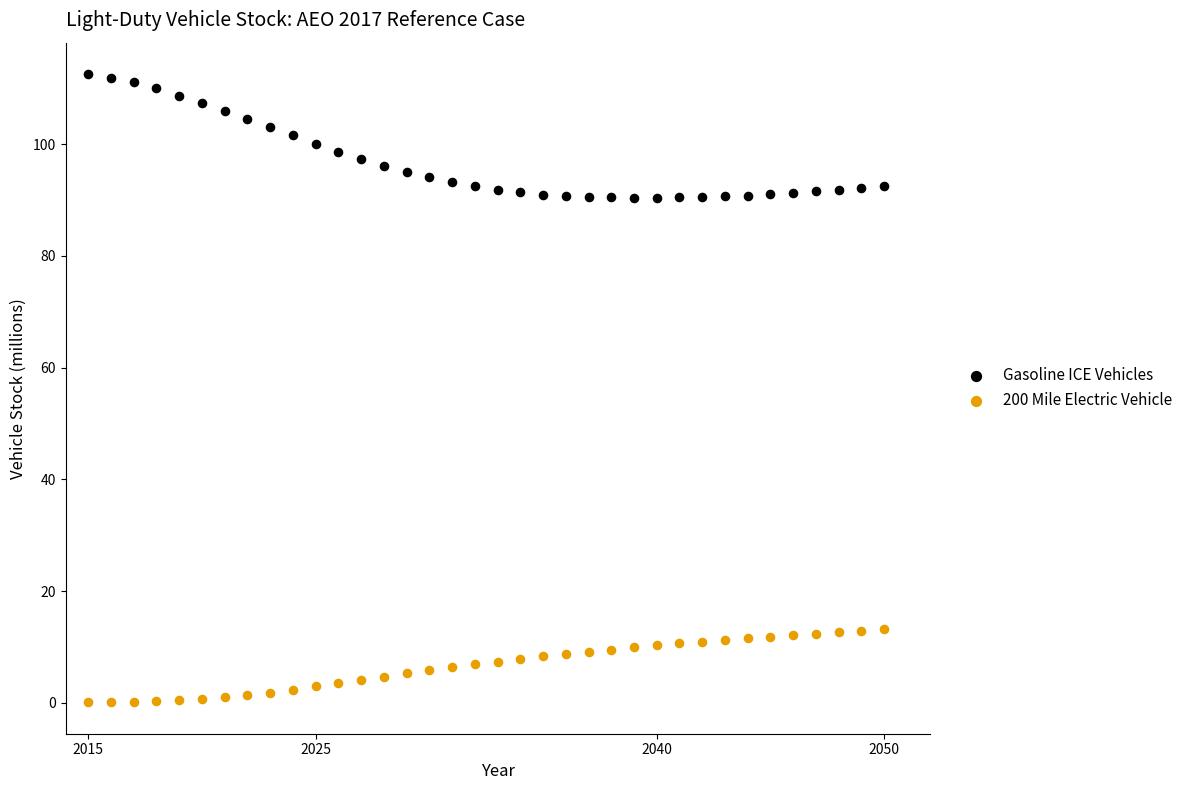

What is the X range (max minus min) for the scatter plot?

35.0